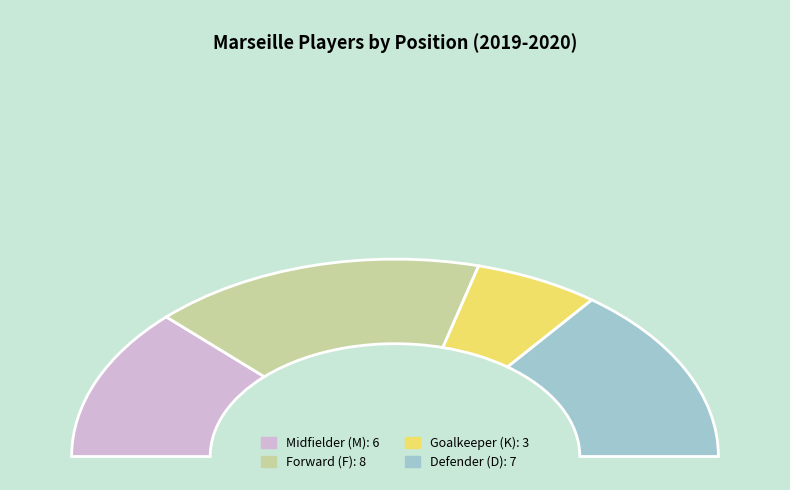

To the nearest percent, what is the combined percentage of K and D?

42%